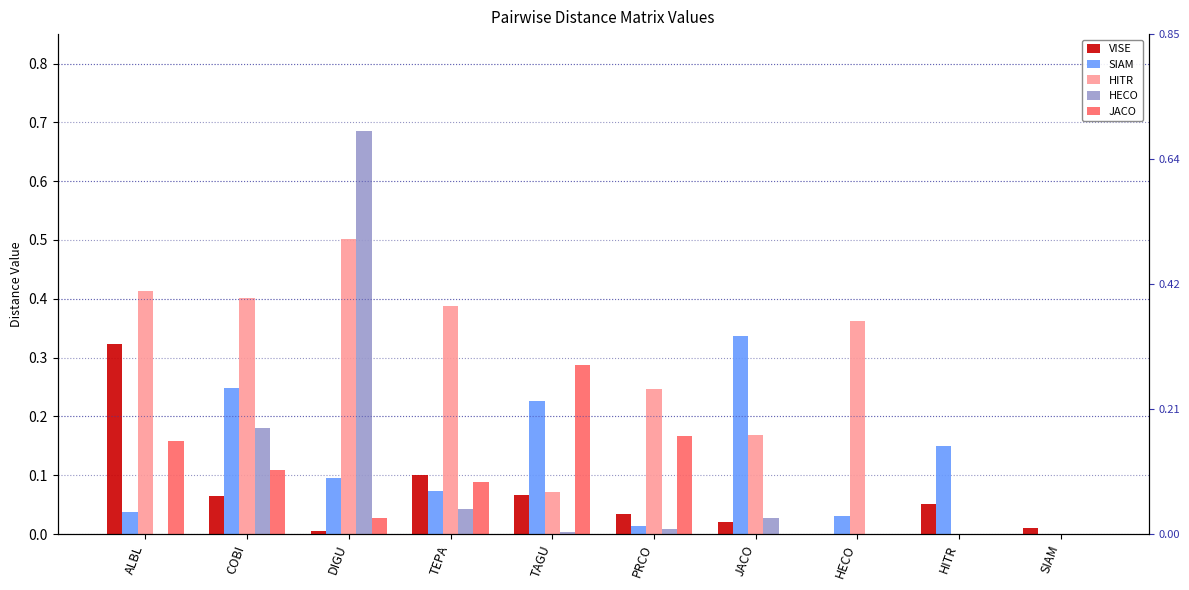

How many positive values does the JACO series have?

6